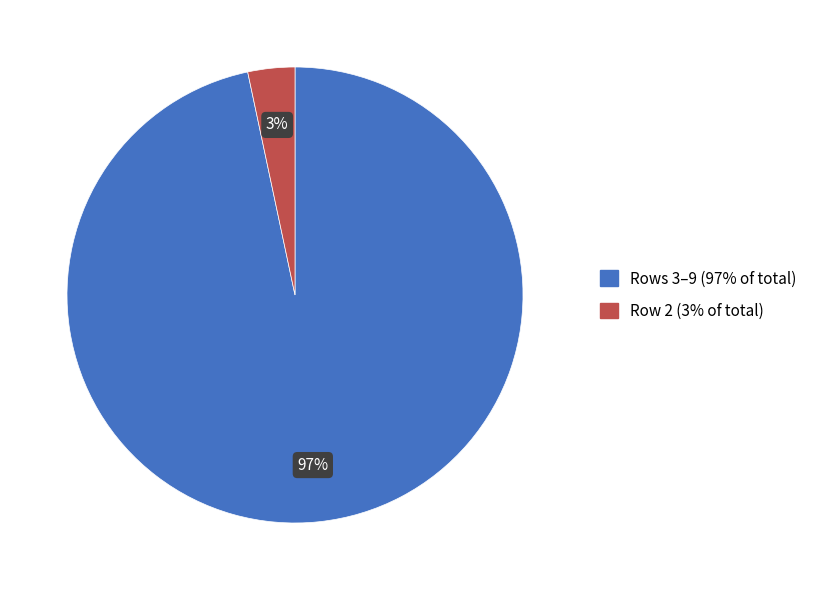

To the nearest percent, what percentage of the pie is Row 2 (3% of total)?

3%